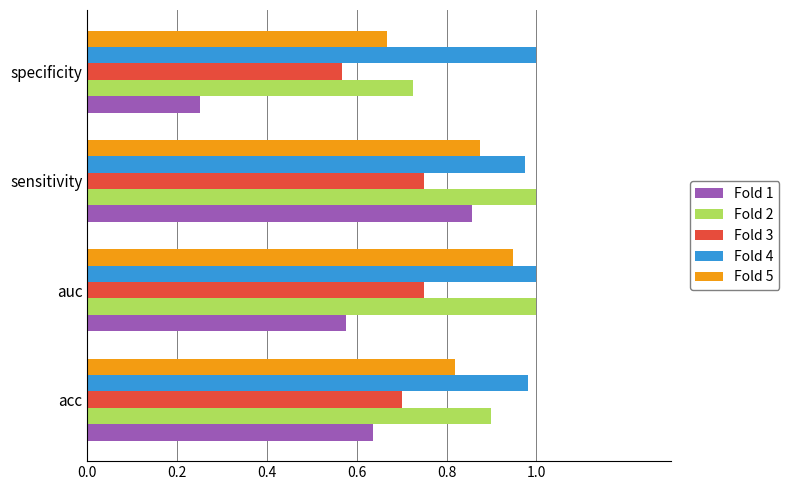

Rank the series by their average value, from lowest to highest.

Fold 1, Fold 3, Fold 5, Fold 2, Fold 4